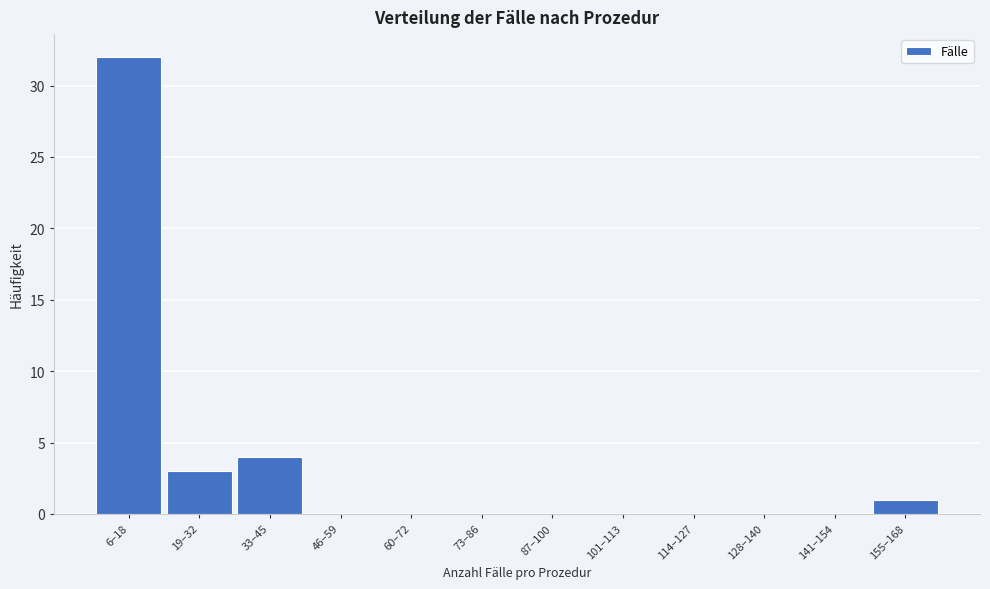

Reading left to right, extract all data points from this chart.

6–18=32	19–32=3	33–45=4	46–59=0	60–72=0	73–86=0	87–100=0	101–113=0	114–127=0	128–140=0	141–154=0	155–168=1